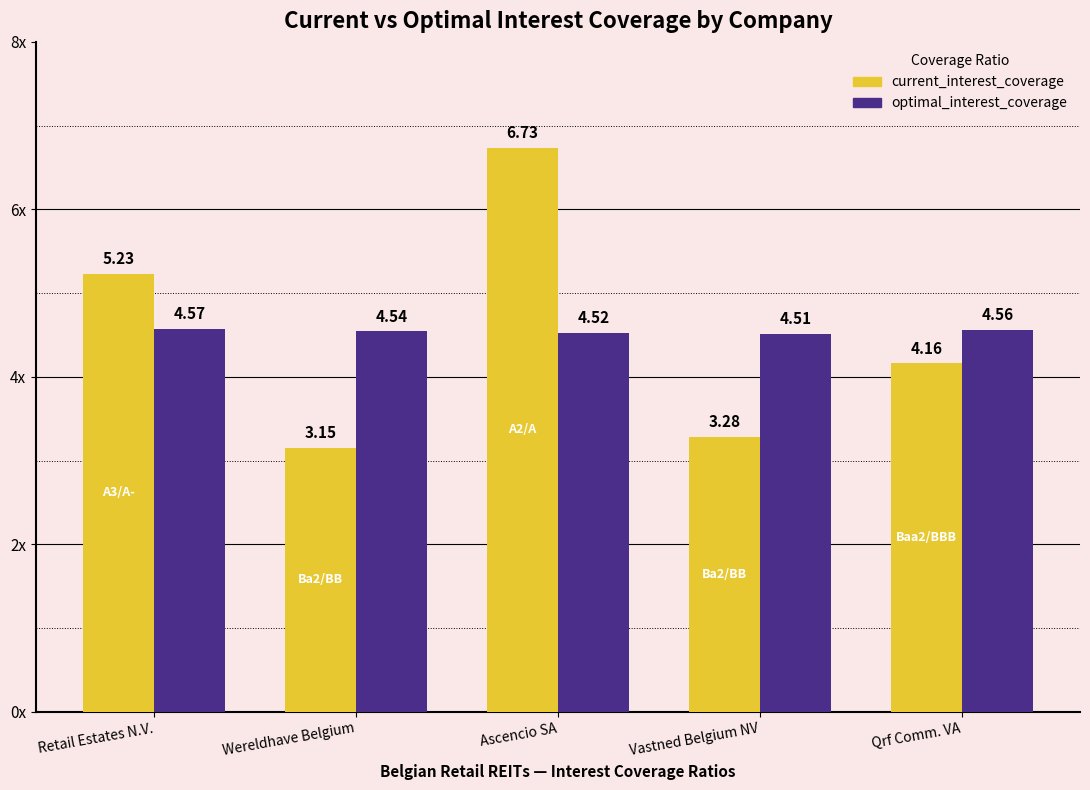

The value of optimal_interest_coverage at Vastned Belgium NV is 7.0. True or false?

False